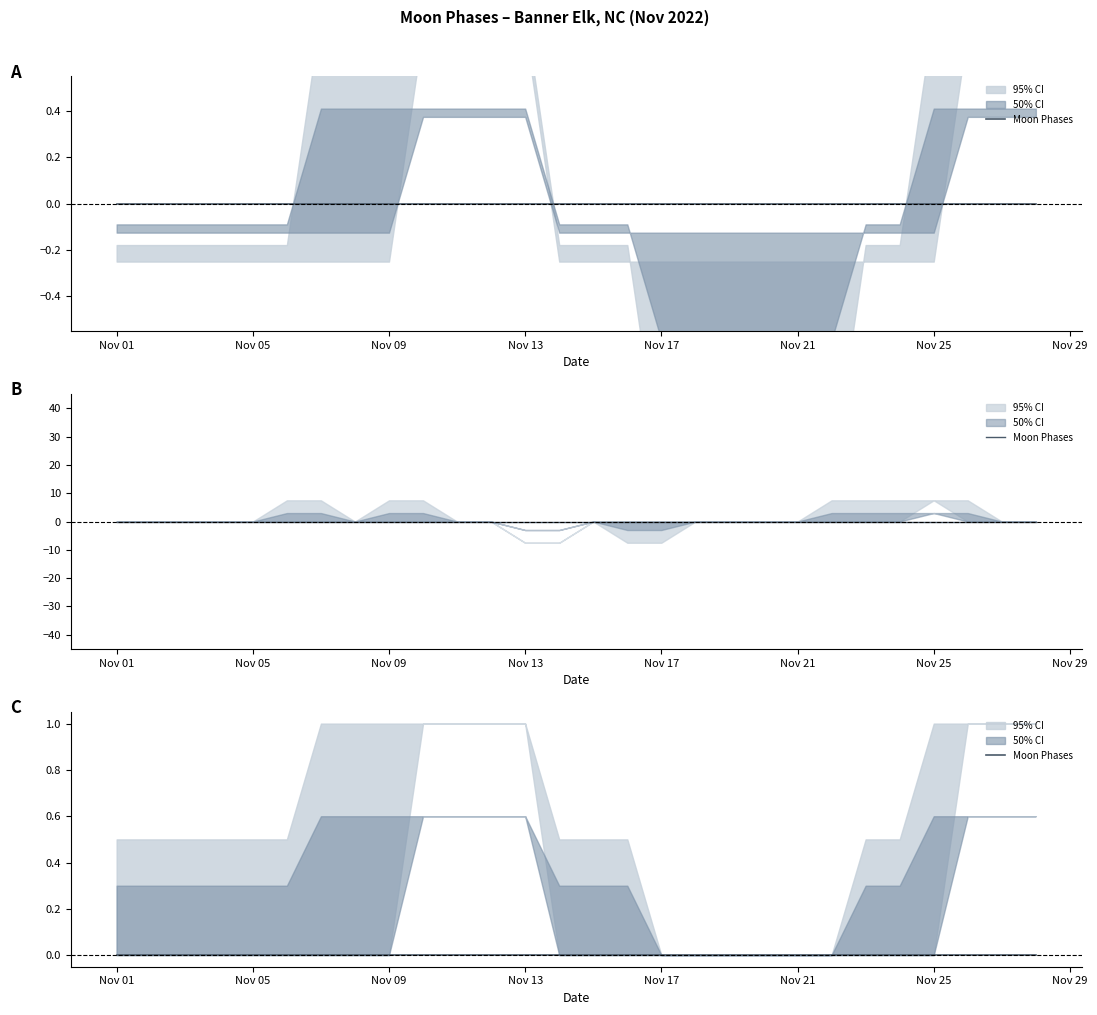

Is it true that the value at 9 is 1?

False